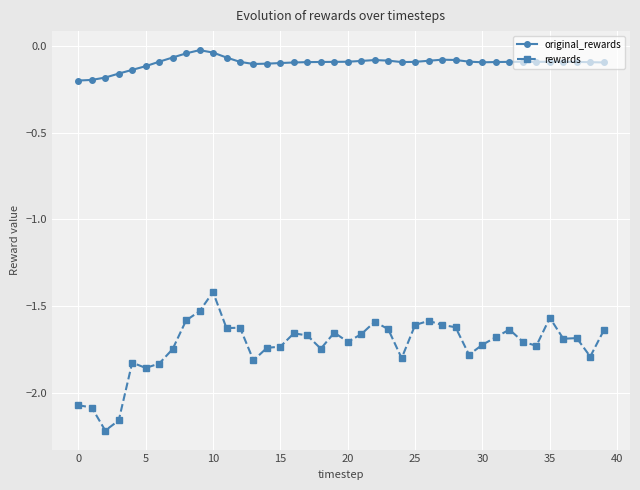

Which series has the largest total across all categories?

original_rewards